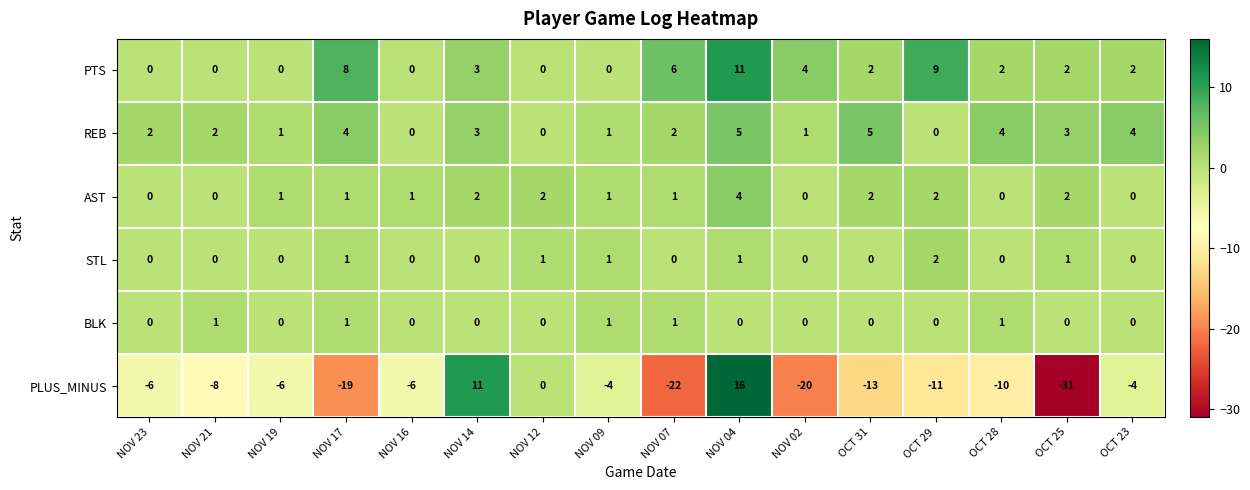

How many values in AST are above zero?

11